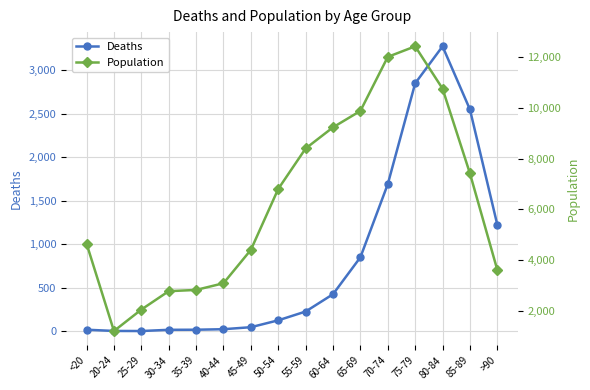

What position from the left is 45-49?

7